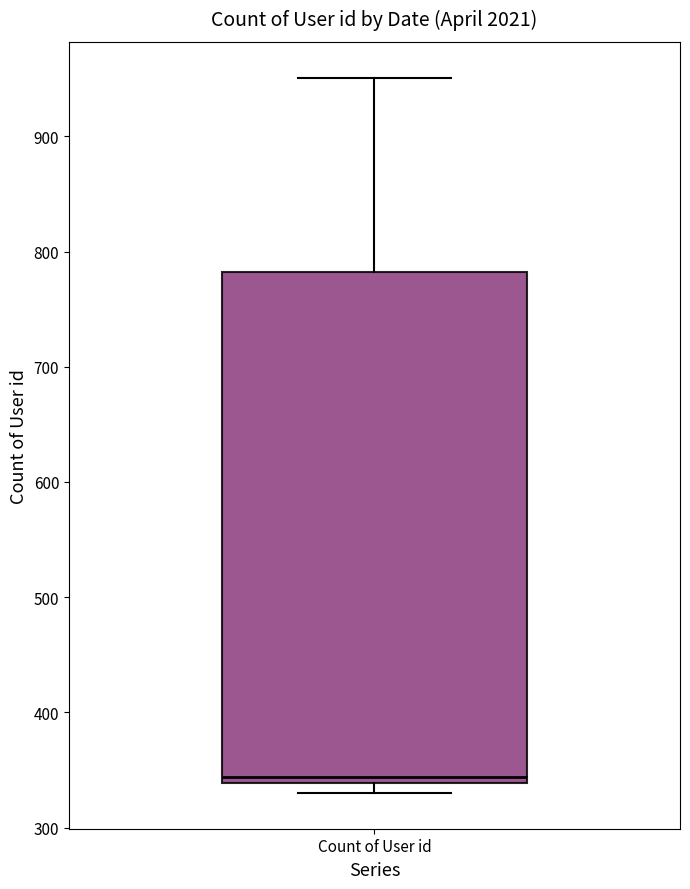

Where is the lower edge of the box for Count of User id on the y-axis? The values are not printed on the chart, so give them approximately, as read against the axis.

340